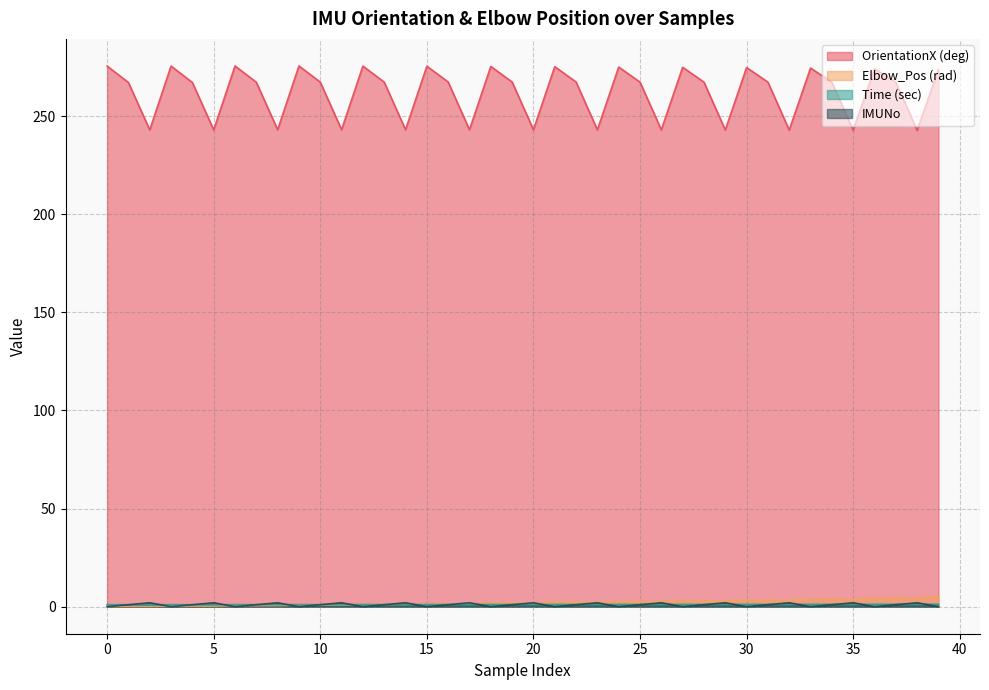

Is the value of Elbow_Pos (rad) at 15 greater than the value of OrientationX (deg) at 10?

No